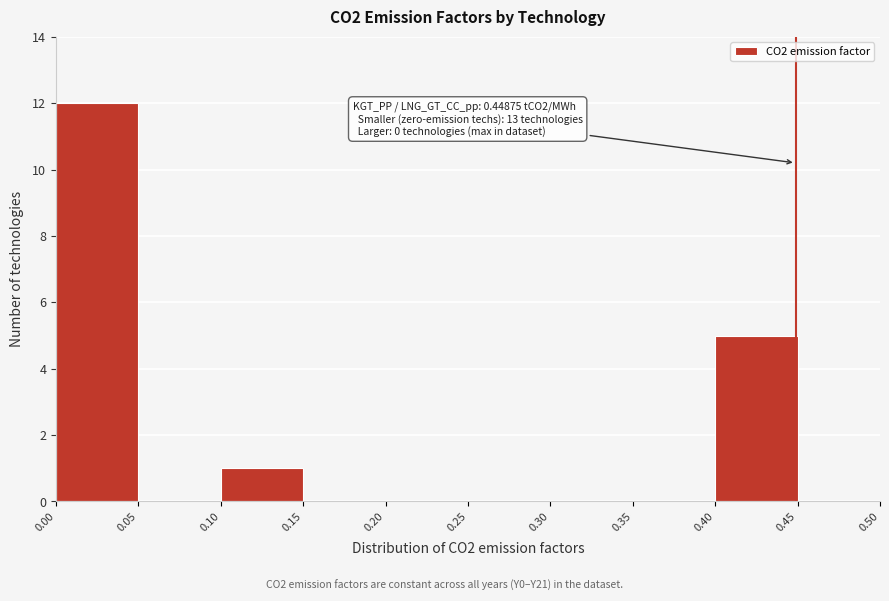

Which range on the x-axis has the tallest bar?

0.00 to 0.05